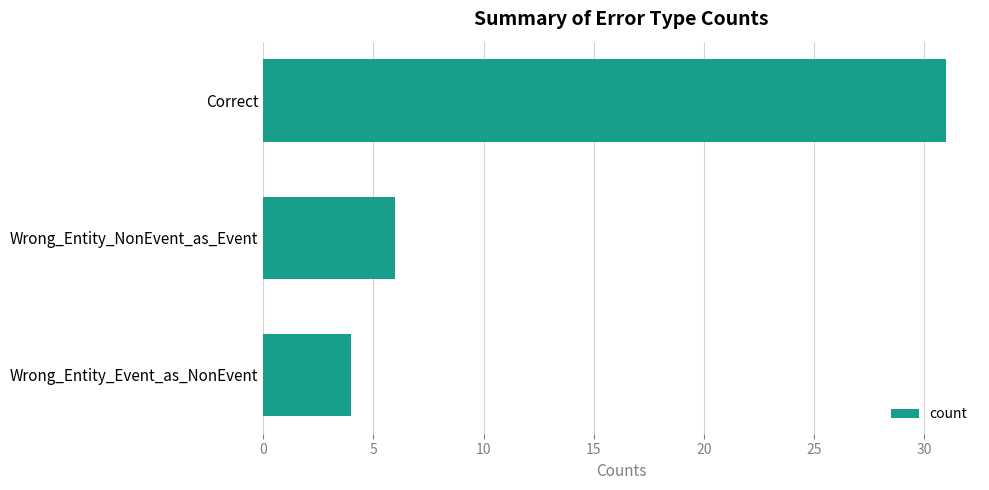

Reading top to bottom, what are all the values shown in this chart?

31	6	4